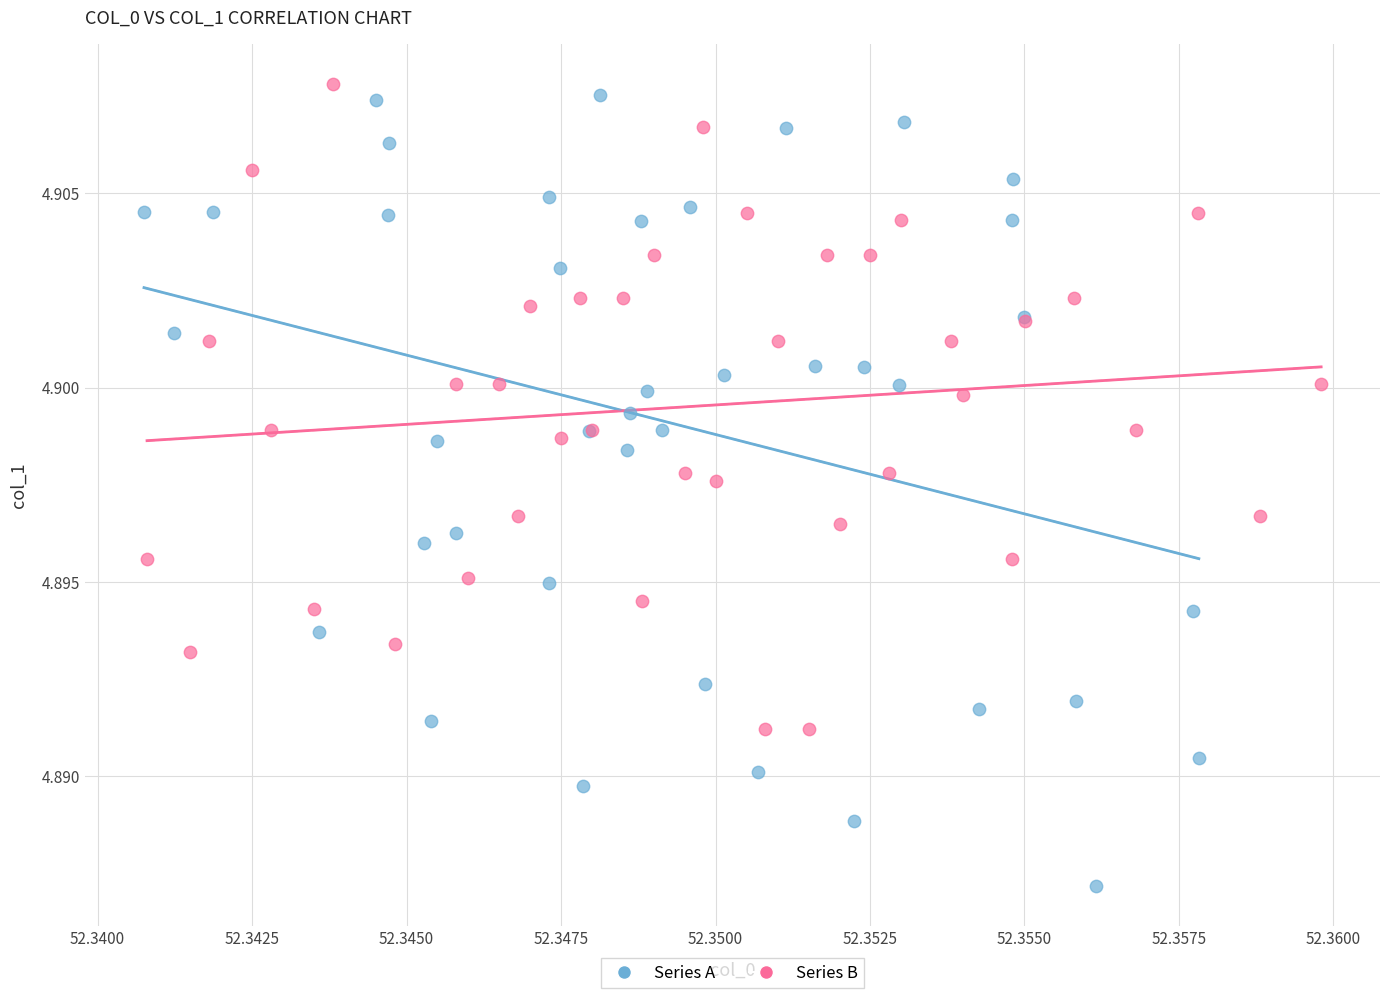

Which series contains the lowest Y value?

Series A